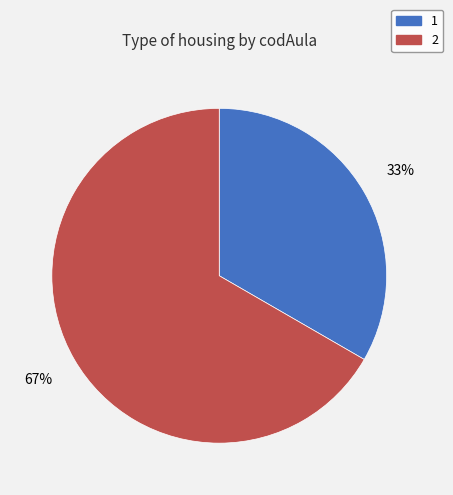

Which category has the biggest portion of the pie?

2